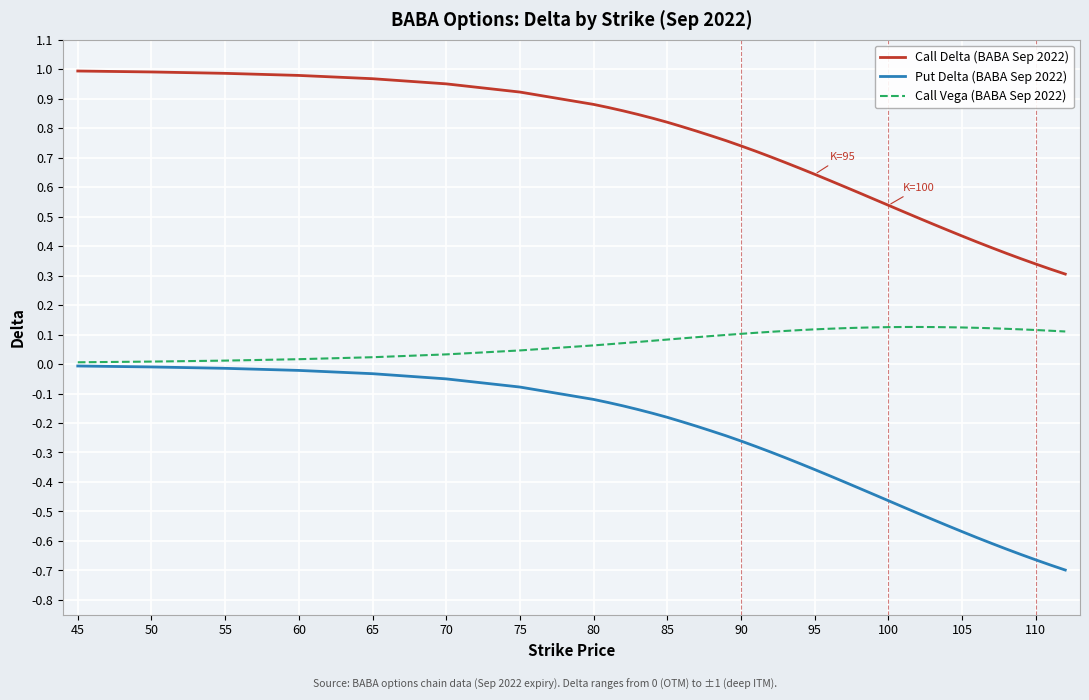

List the series in order of their peak value, lowest first.

Put Delta (BABA Sep 2022), Call Vega (BABA Sep 2022), Call Delta (BABA Sep 2022)